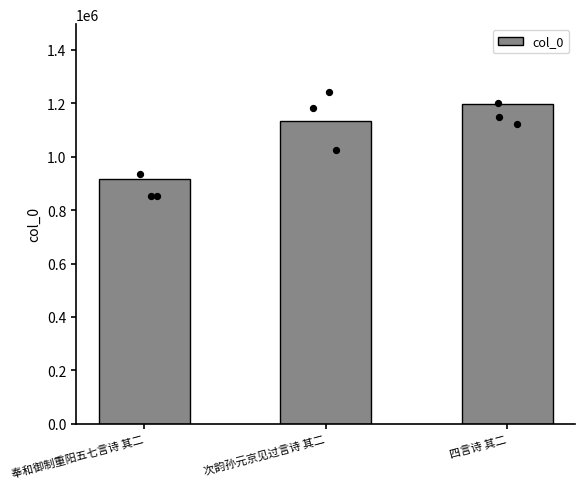

What is the change in value from 次韵孙元京见过言诗 其二 to 四言诗 其二?

+61941